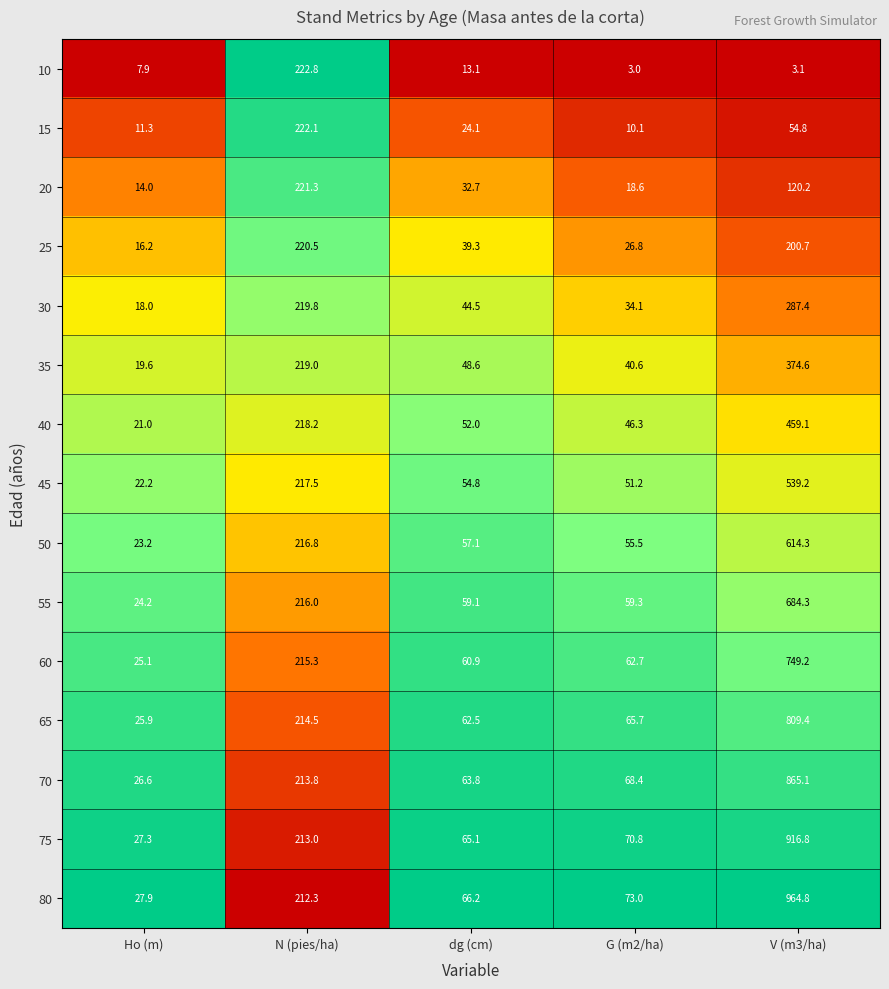

What is the approximate value of 80 at G (m2/ha)?

73.0